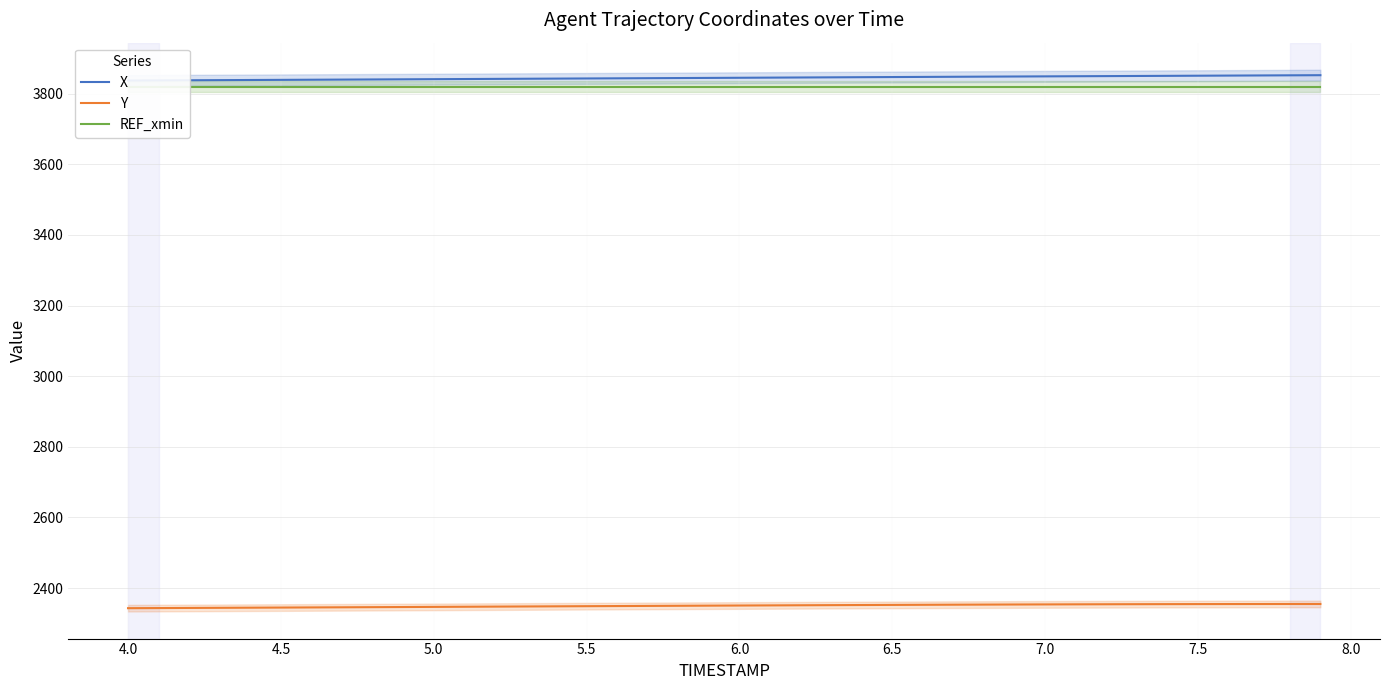

What is the minimum value shown in the chart?

2343.1